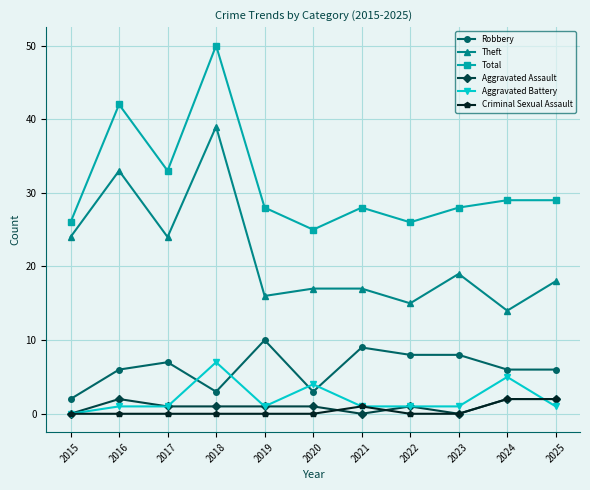

What is the average value of the Aggravated Assault series?

1